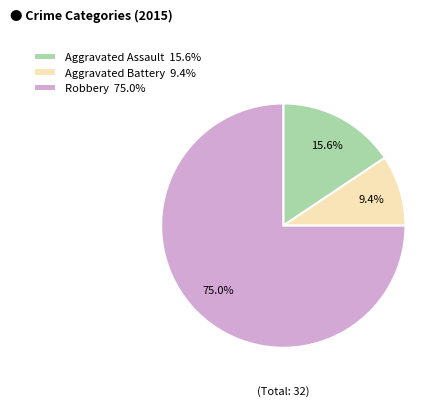

Between Aggravated Assault 15.6% and Robbery 75.0%, which is larger?

Robbery 75.0%